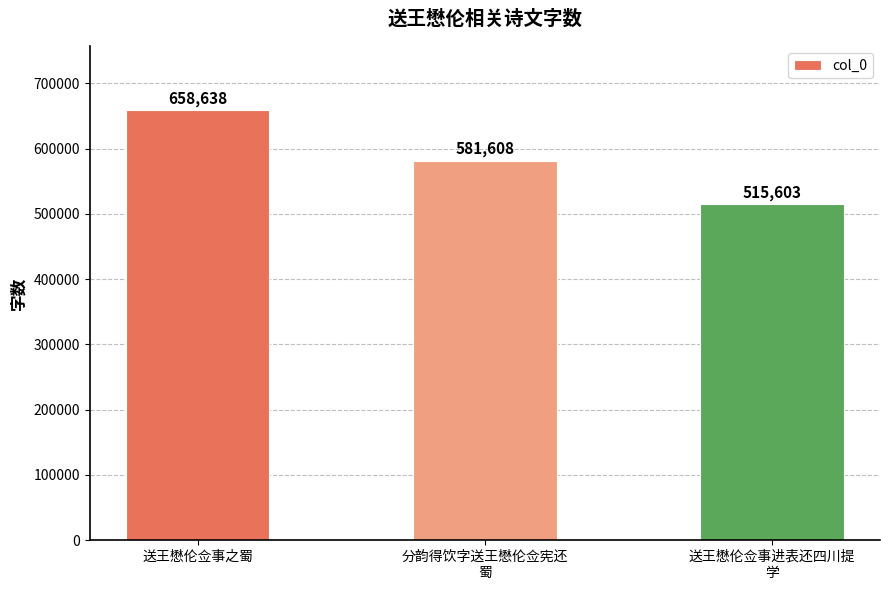

What is the greatest value displayed?

658638